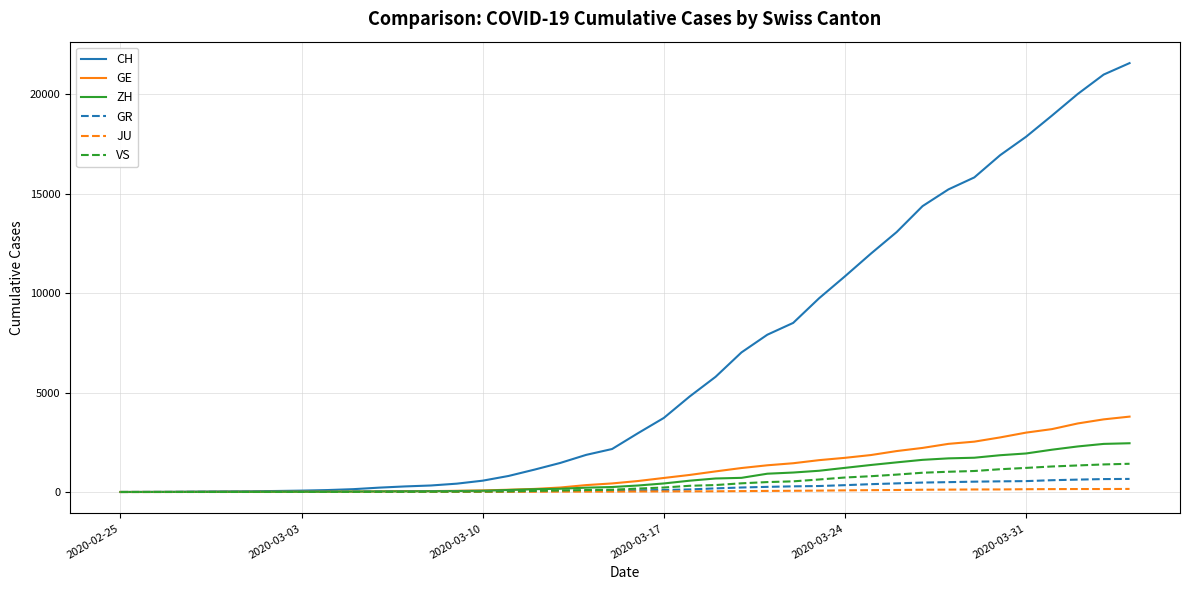

Which series has the largest range (max minus min)?

CH